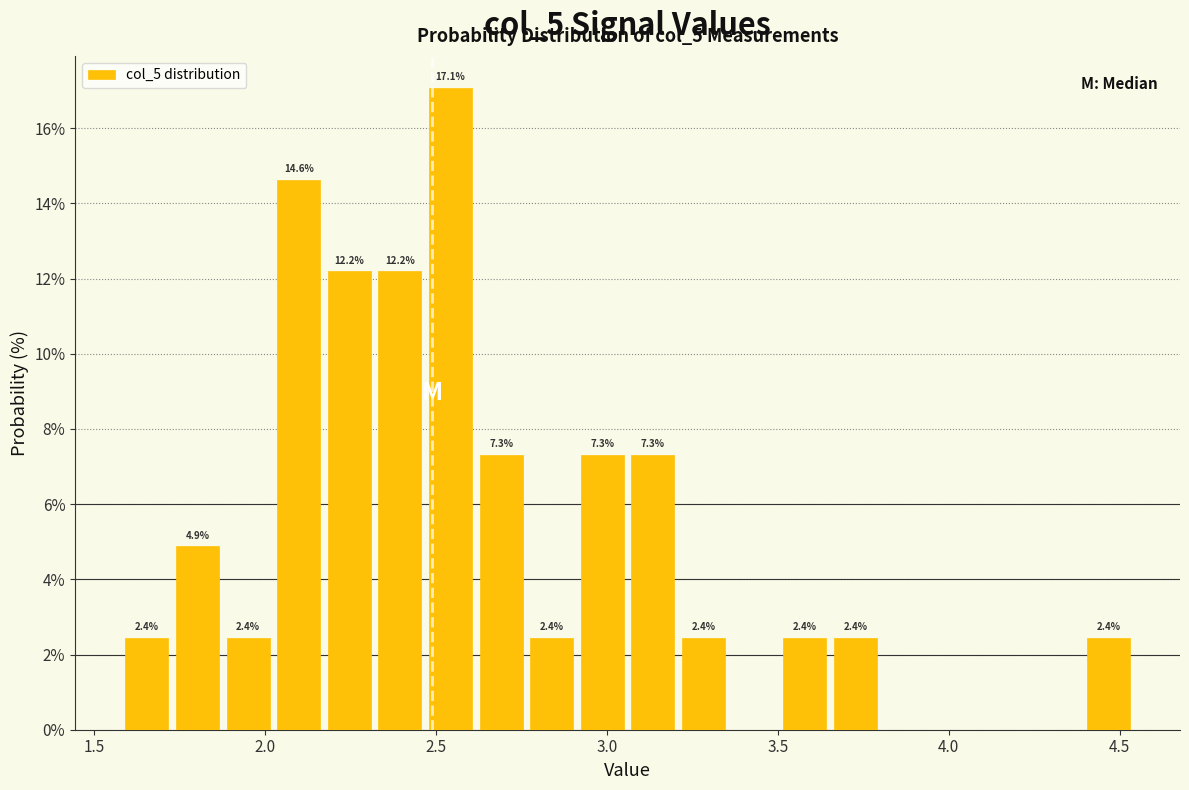

Around what value on the x-axis is the tallest bar? Give the approximate position of its centre, as read against the axis.

2.55